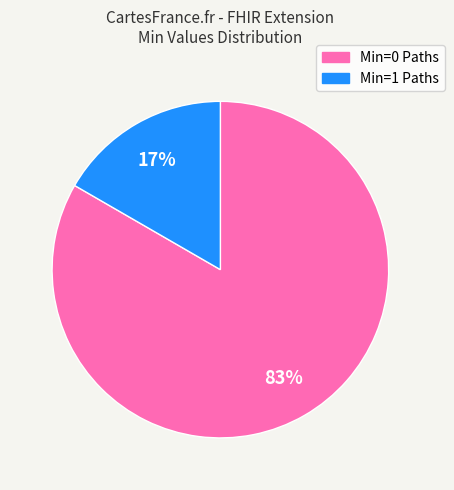

Is there any slice that represents more than half of the pie?

Yes